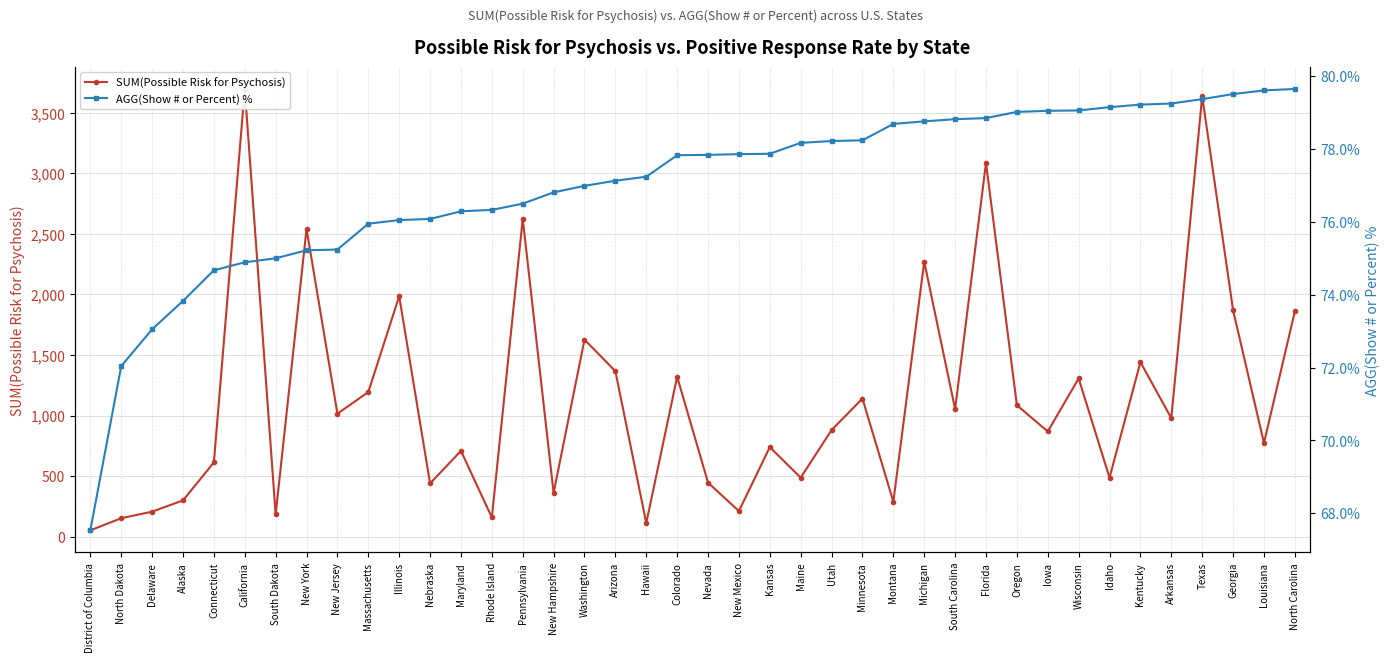

What is the difference between the second highest and second lowest values in the AGG(Show # or Percent) % series?

7.6